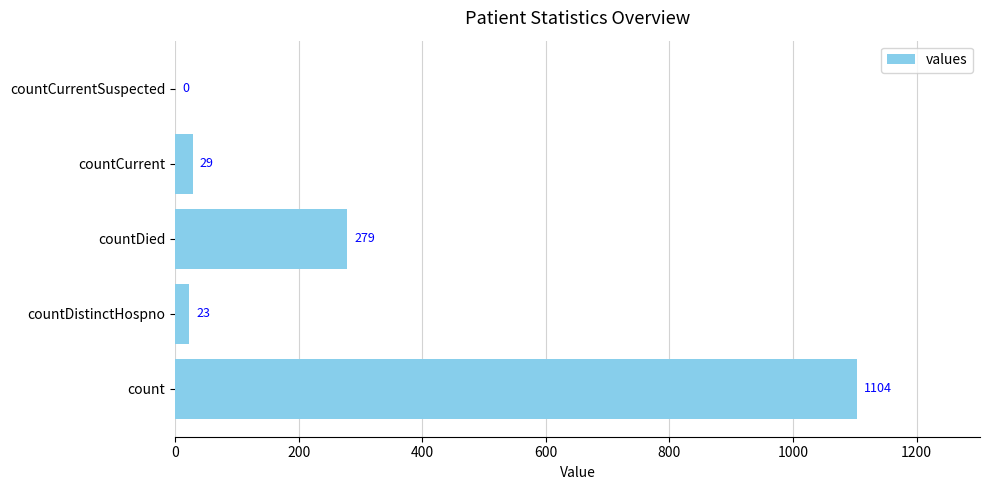

Reading bottom to top, list all the values displayed in this chart.

count=1104	countDistinctHospno=23	countDied=279	countCurrent=29	countCurrentSuspected=0